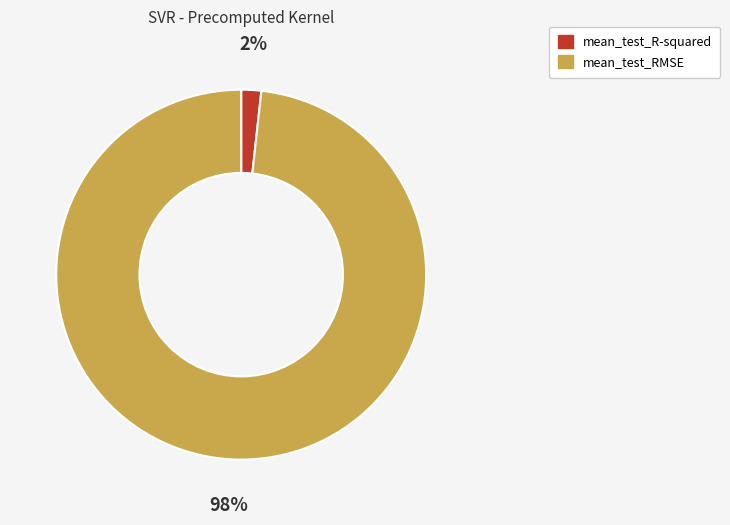

True or false: mean_test_R-squared accounts for 2% of the total.

True